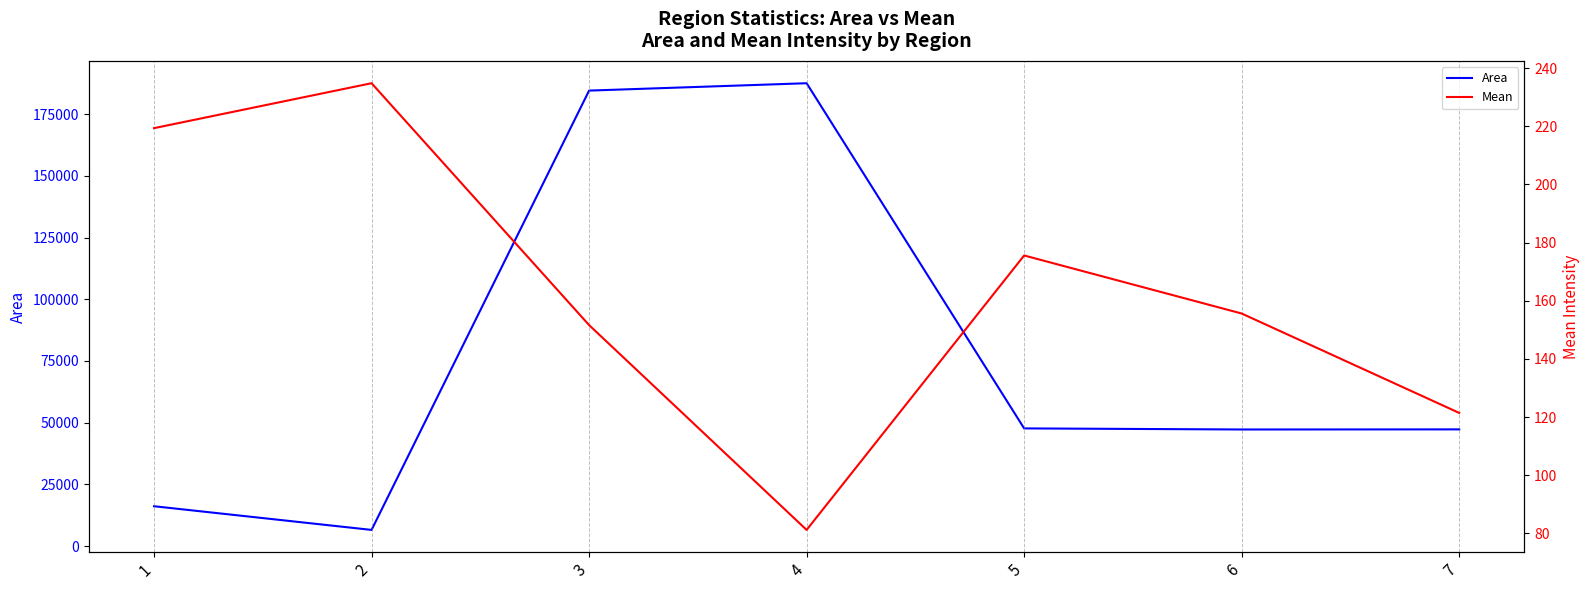

What are all the series names shown in the legend?

Area, Mean